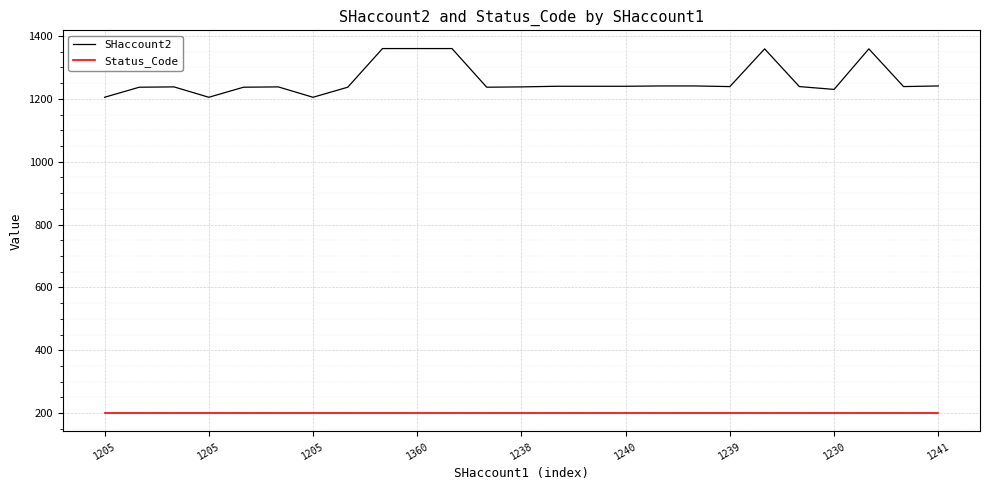

What is the minimum value shown in the chart?

200